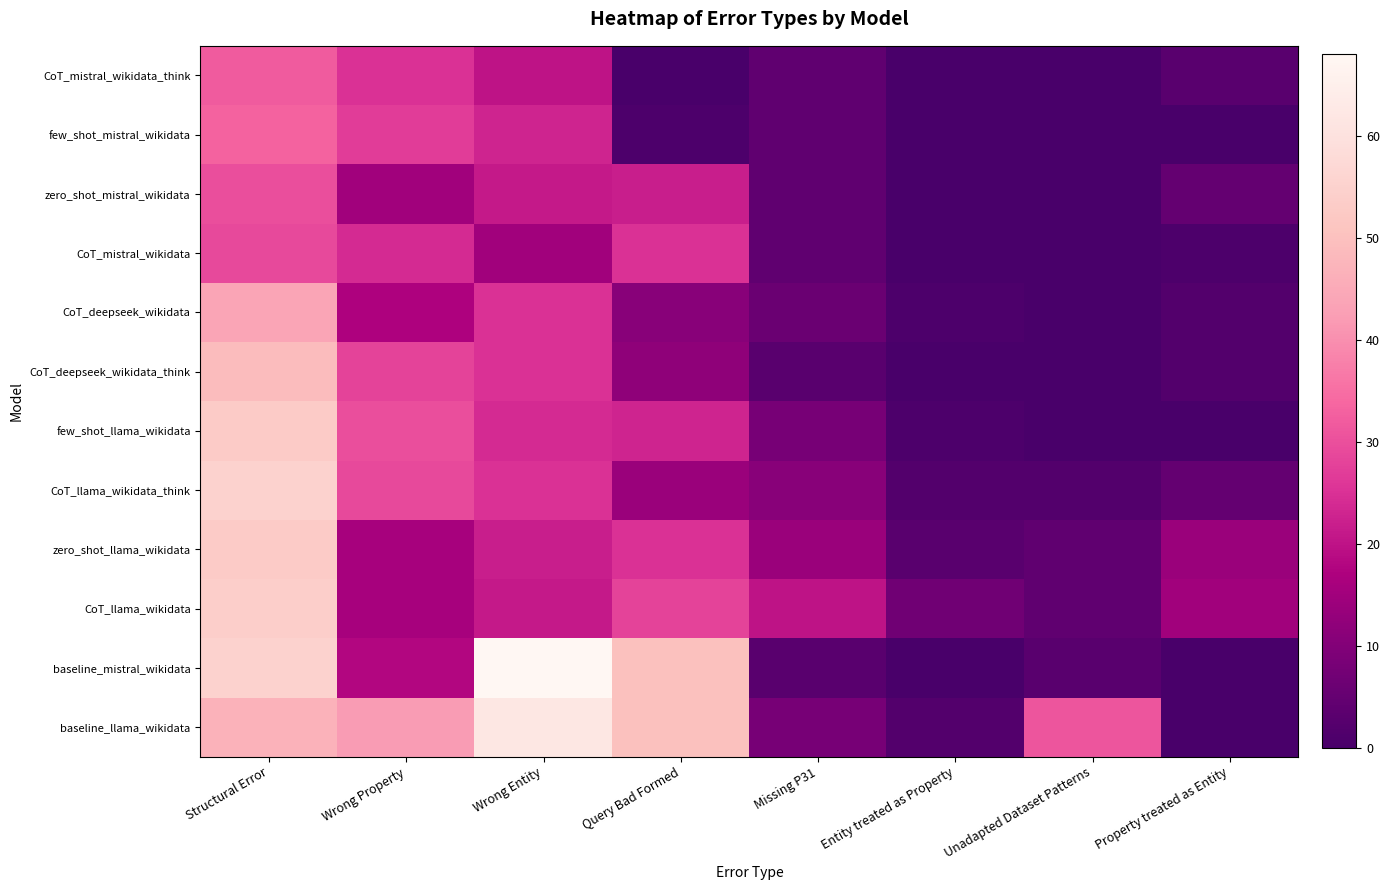

Which series has the largest total across all categories?

baseline_llama_wikidata